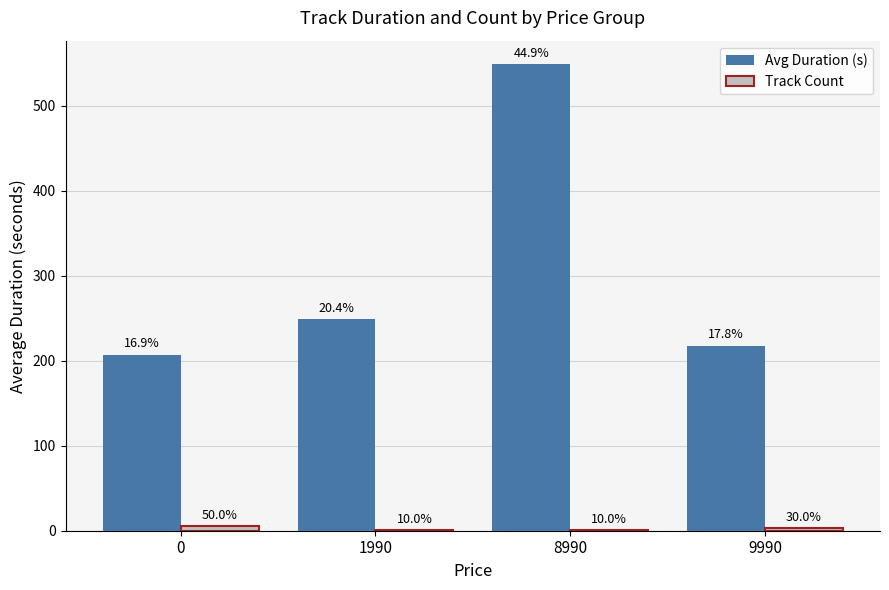

What value does the Avg Duration (s) series have at 9990?

217.7